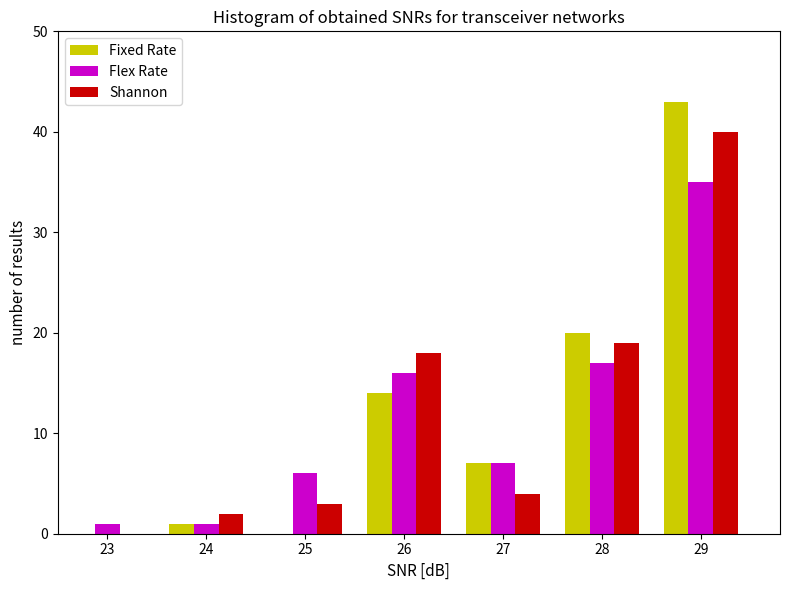

Reading right to left, transcribe all the data shown in this chart.

Fixed Rate: 29=43	28=20	27=7	26=14	25=0	24=1	23=0
Flex Rate: 29=35	28=17	27=7	26=16	25=6	24=1	23=1
Shannon: 29=40	28=19	27=4	26=18	25=3	24=2	23=0